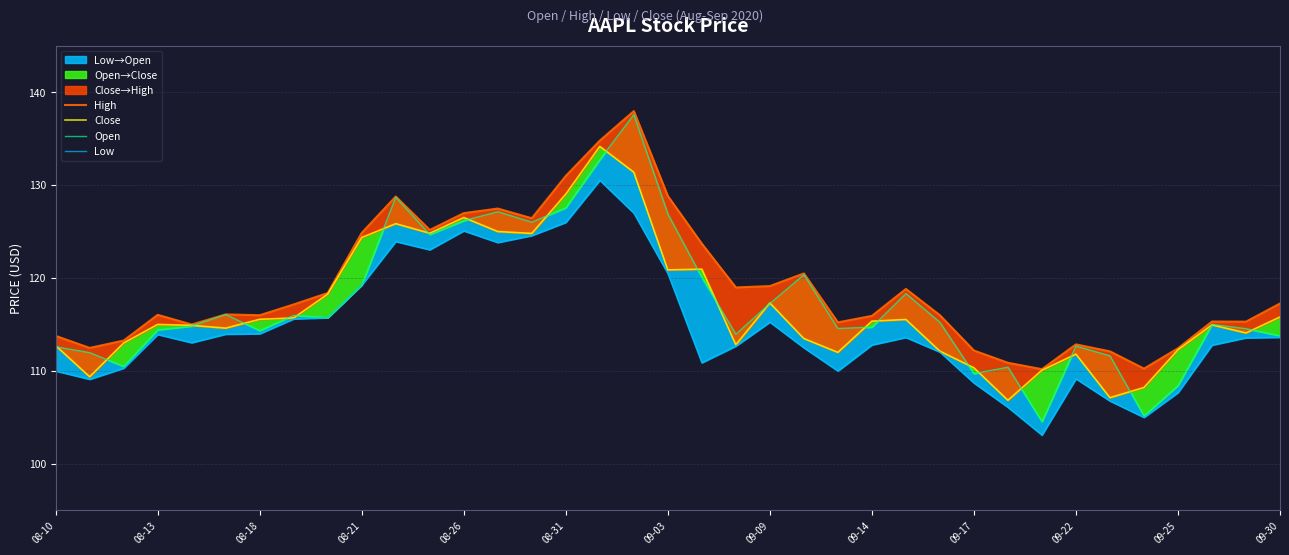

Rank the series by their maximum value, from highest to lowest.

High, Open, Close, Low